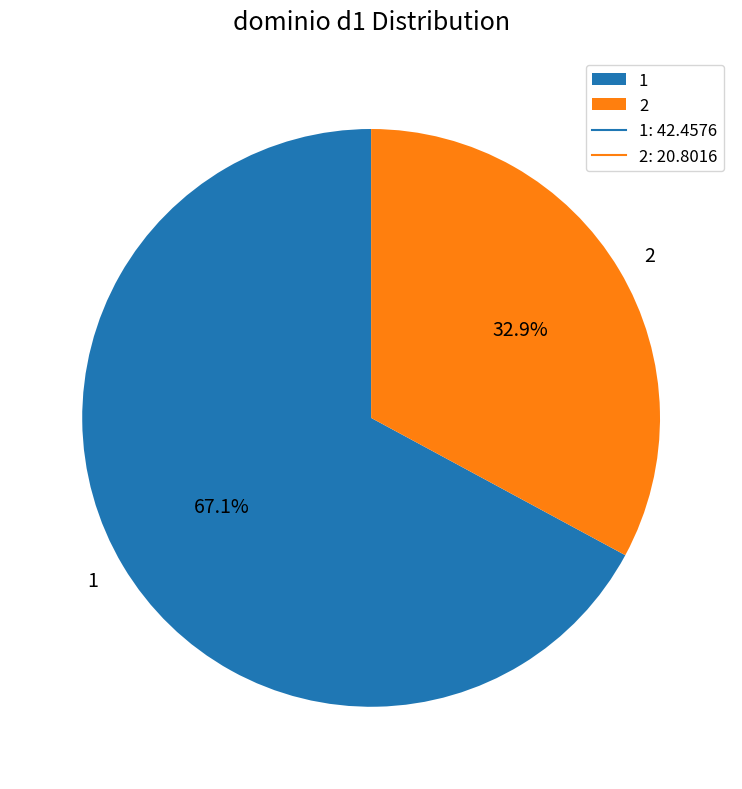

To the nearest percent, what portion does 2 represent?

33%